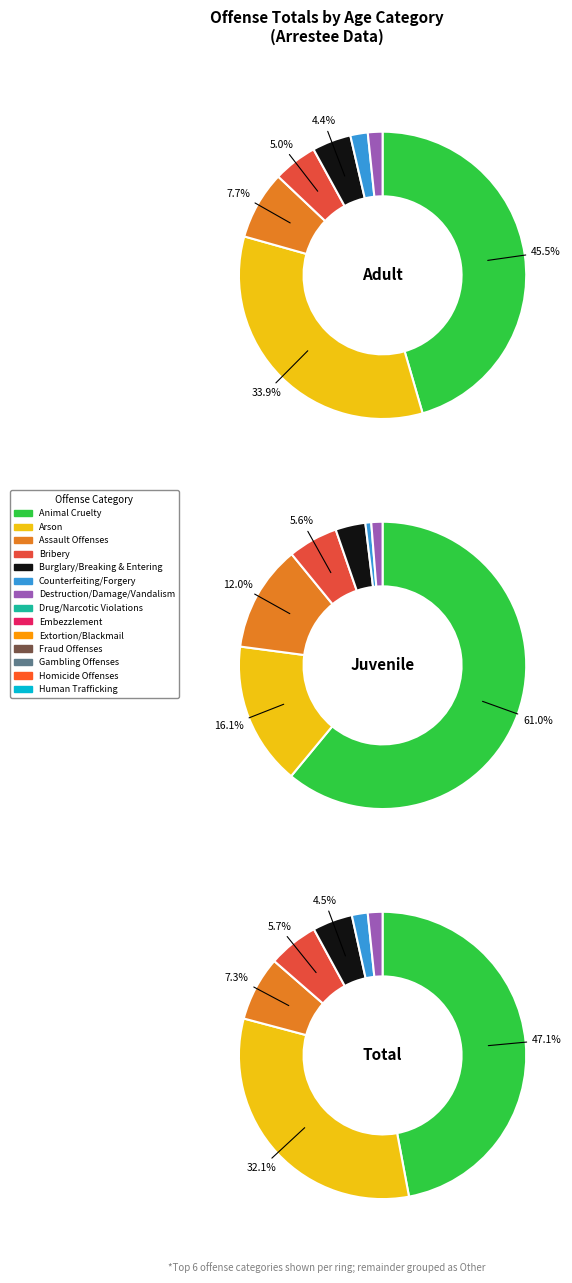

The Extortion/Blackmail slice represents 9% of the pie. True or false?

False